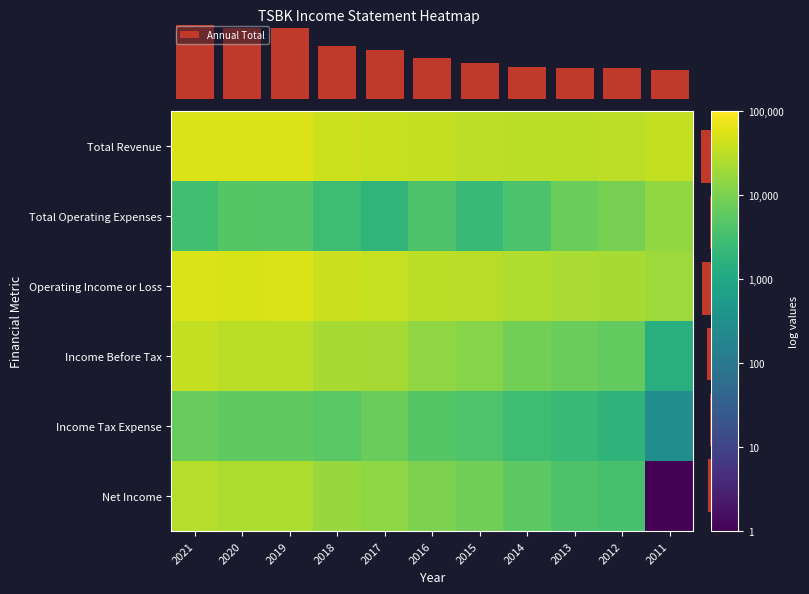

What is the difference between the second highest and second lowest values in the Operating Income or Loss series?

97500.0